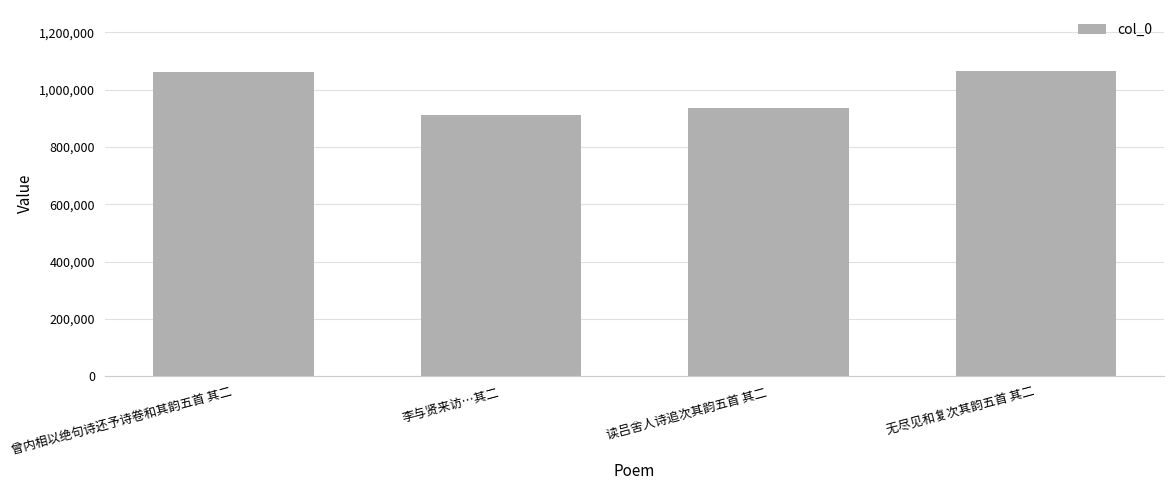

How many distinct data groups are displayed?

1